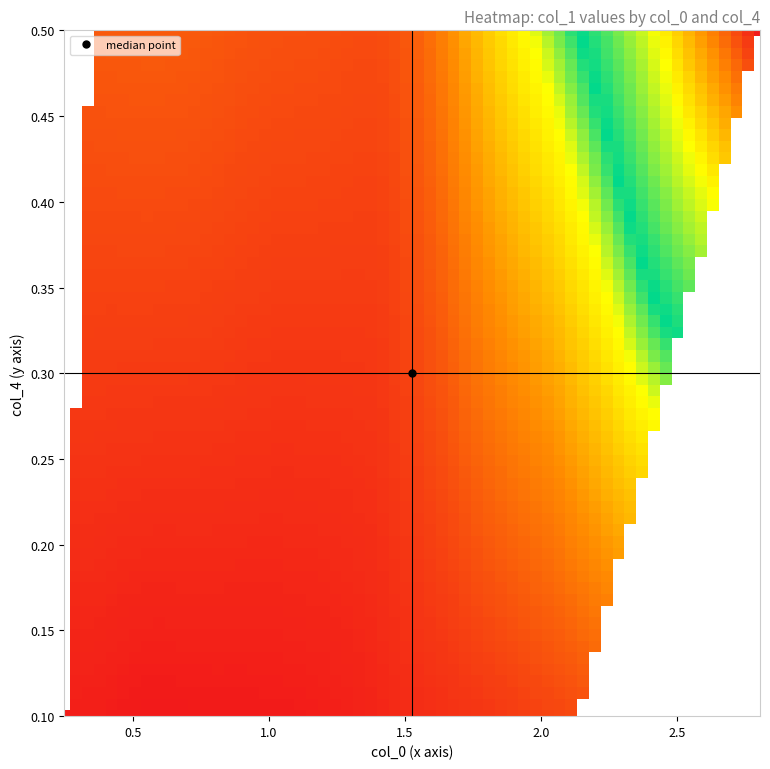

Is the value of 22 at 1 greater than the value of 9 at 0?

Yes